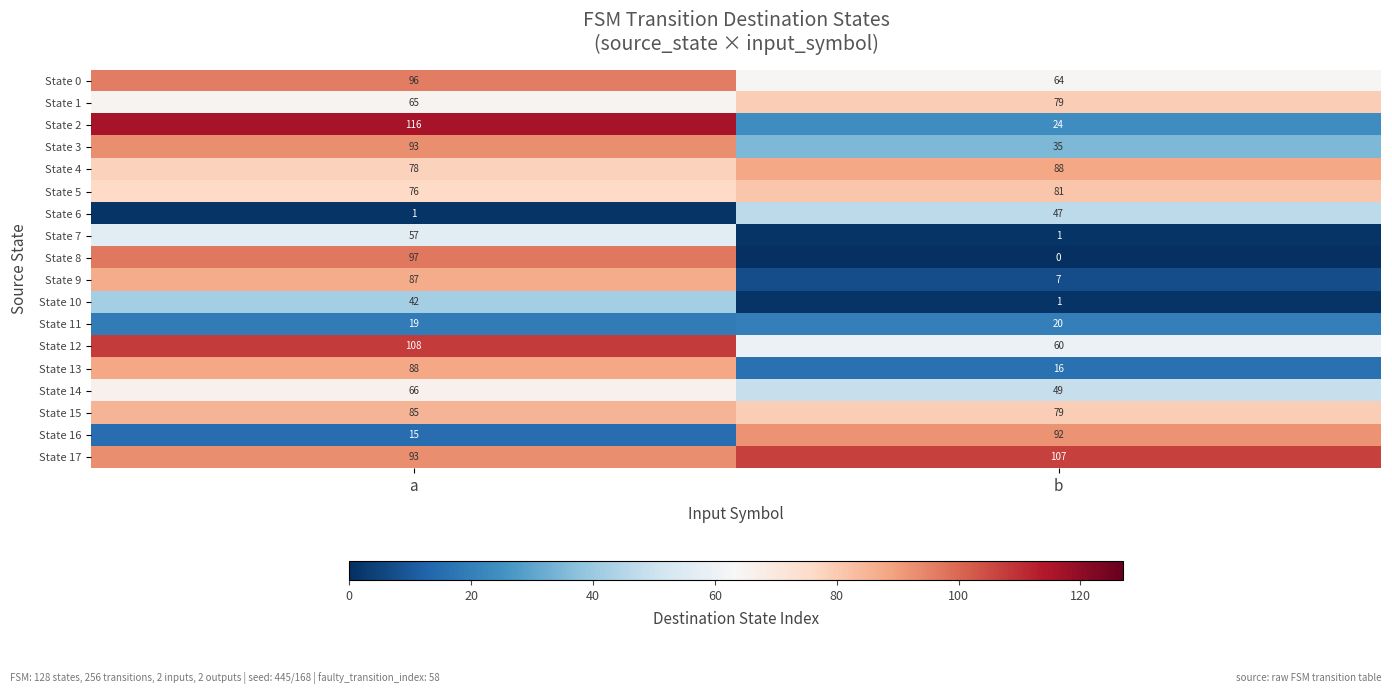

Rank the categories by State 7 value from highest to lowest.

a, b